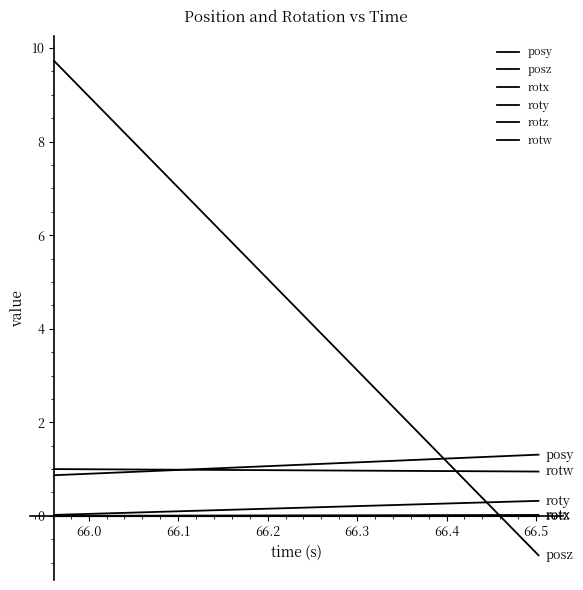

List the series in order of their peak value, highest first.

posz, posy, rotw, roty, rotx, rotz